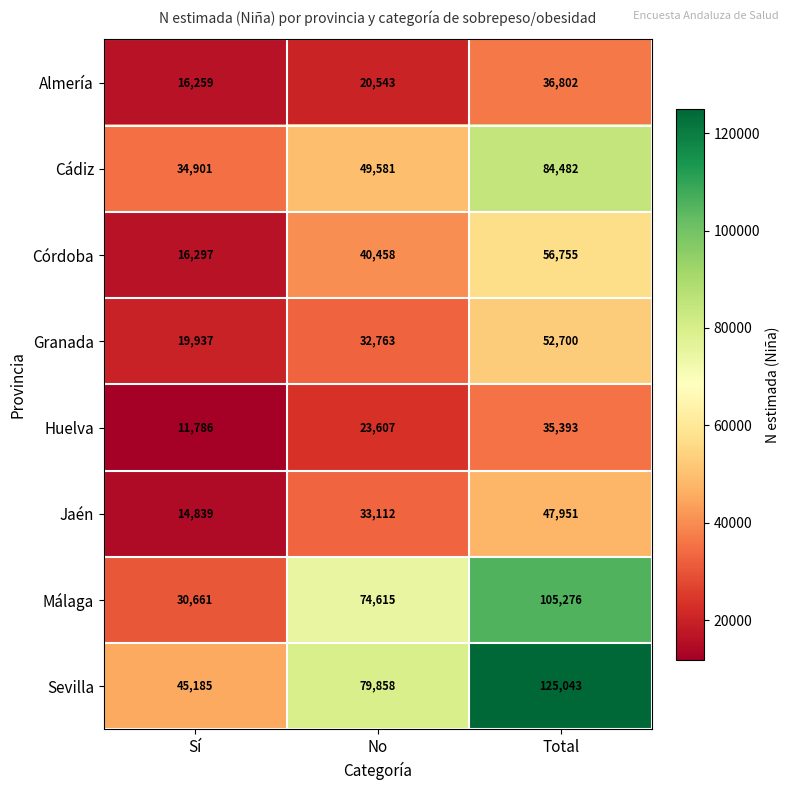

Reading left to right, what are all the values shown in this chart?

Almería: Sí=16259	No=20543	Total=36802
Cádiz: Sí=34901	No=49581	Total=84482
Córdoba: Sí=16297	No=40458	Total=56755
Granada: Sí=19937	No=32763	Total=52700
Huelva: Sí=11786	No=23607	Total=35393
Jaén: Sí=14839	No=33112	Total=47951
Málaga: Sí=30661	No=74615	Total=105276
Sevilla: Sí=45185	No=79858	Total=125043